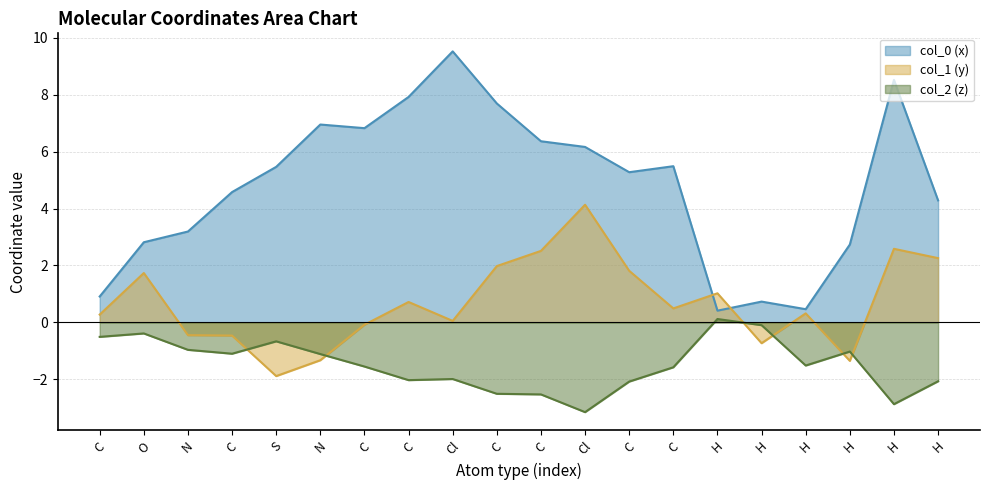

What is the sum of all col_1 line values?

13.5